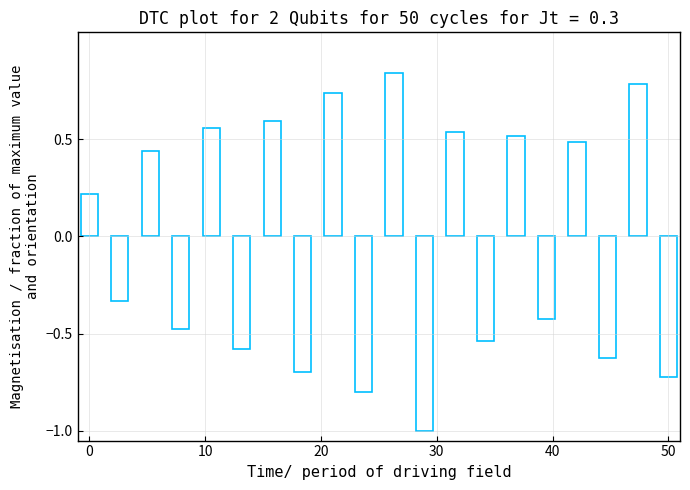

What is the difference between the maximum and minimum values?

1.8